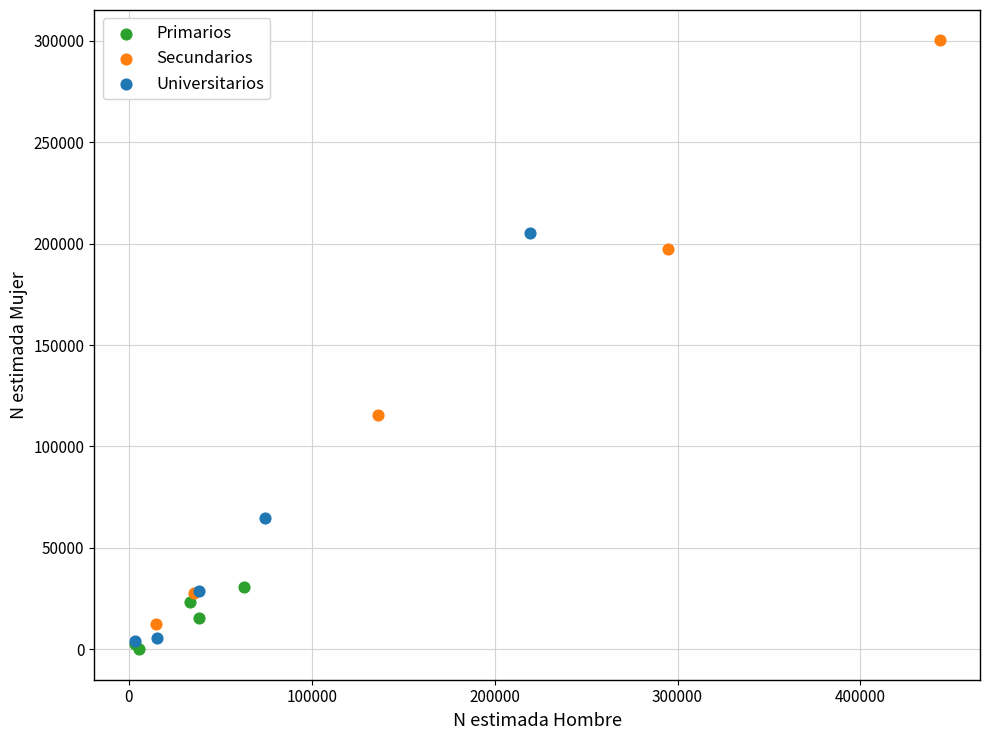

Which series reaches the maximum Y coordinate?

Secundarios